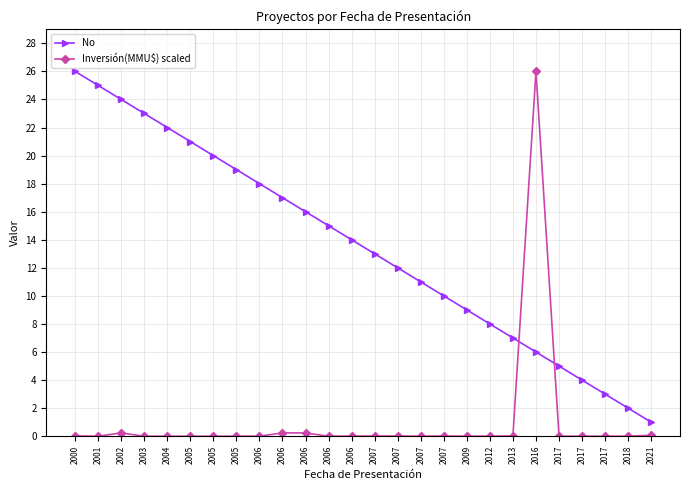

How many lines are shown in the chart?

2